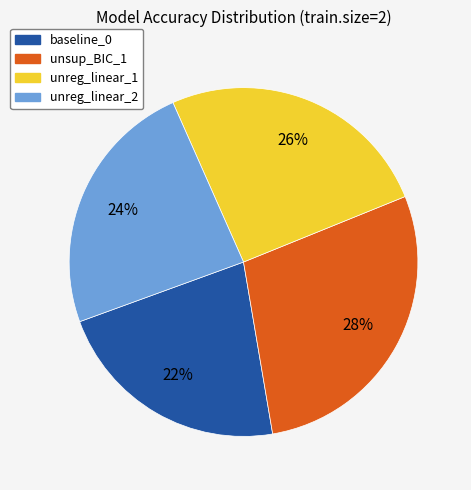

Do unsup_BIC_1 and unreg_linear_2 together represent more than half of the pie?

Yes